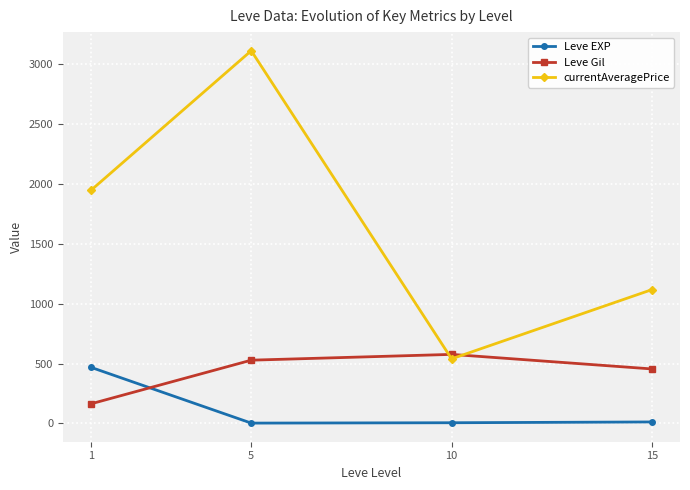

Rank the series by their average value, from lowest to highest.

Leve EXP, Leve Gil, currentAveragePrice